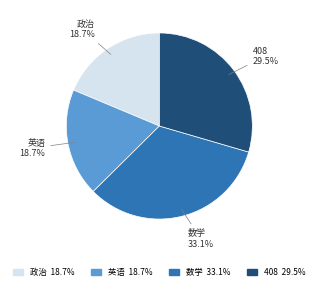

Which has a higher value, 408 or 数学?

数学